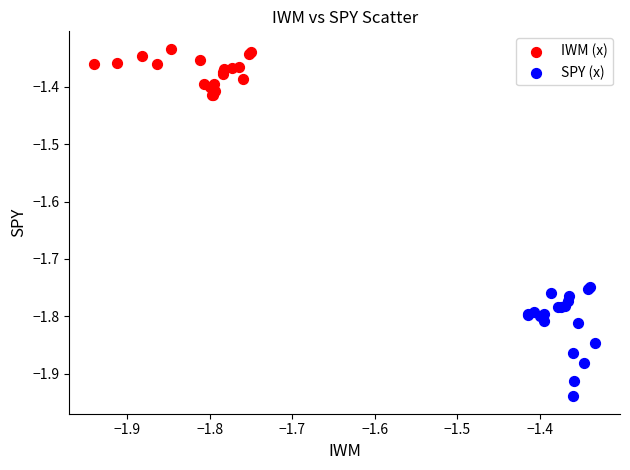

Which series contains the highest Y value?

IWM (x)